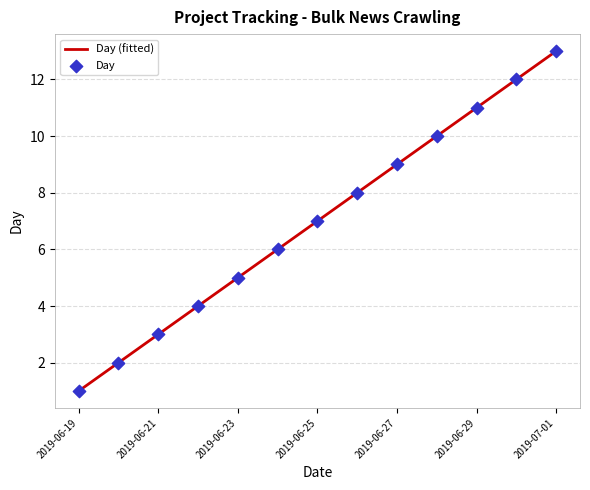

What is the ratio of the value at 2019-06-23 to the value at 2019-07-01?

0.4